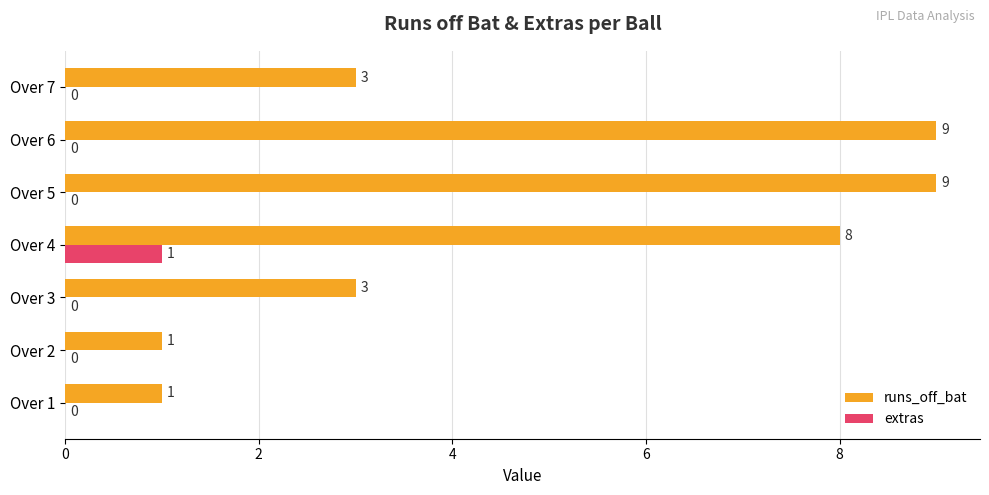

What is the total value across all series at Over 6?

9